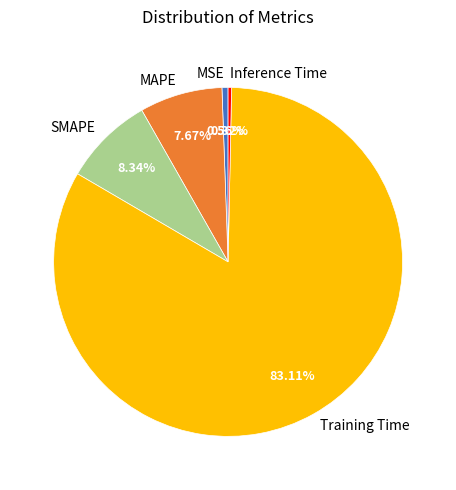

How many segments does this pie chart have?

5